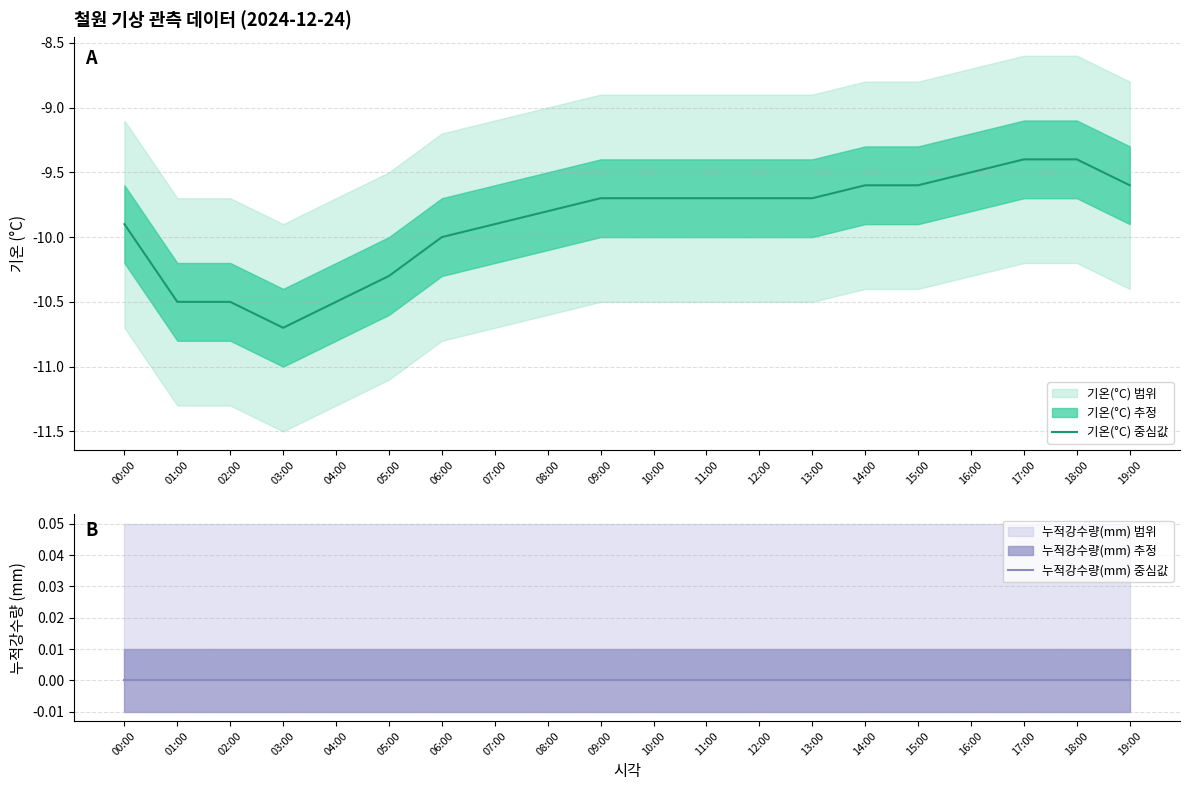

What is the value of the 기온(°C) 중심값 point at the 7th from the left?

-10.0